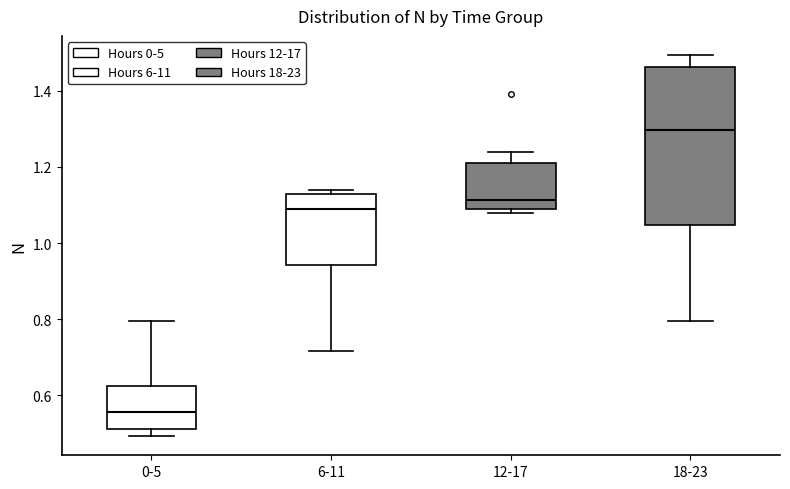

Which box's median line is the lowest?

0-5